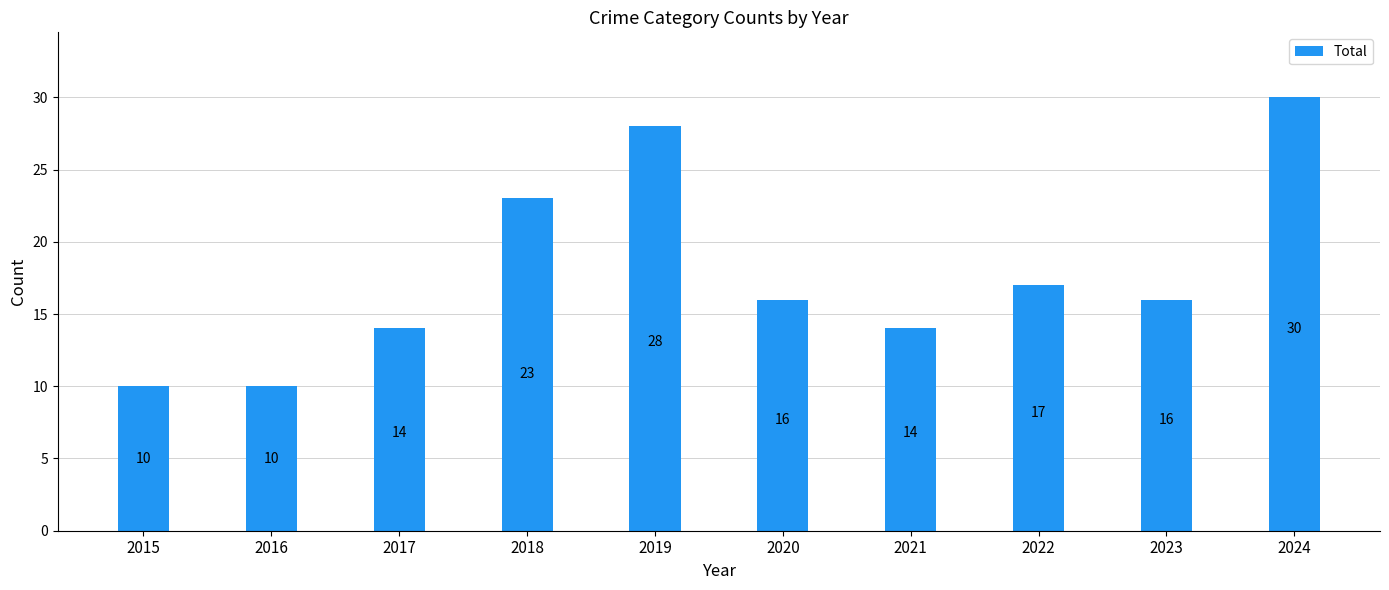

What is the sum of all values?

178